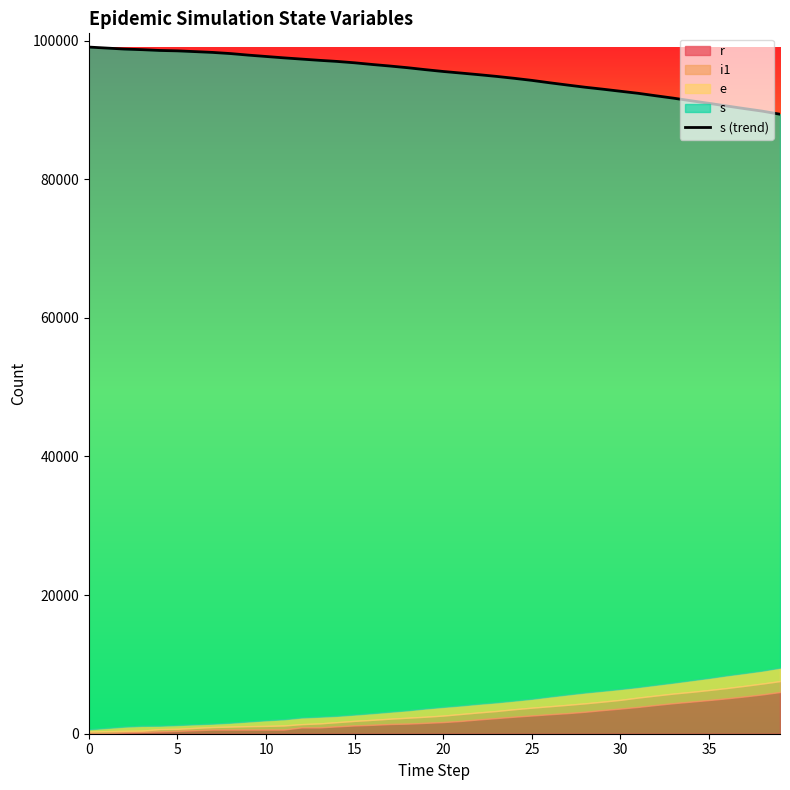

How many data points are less than 95813?

20